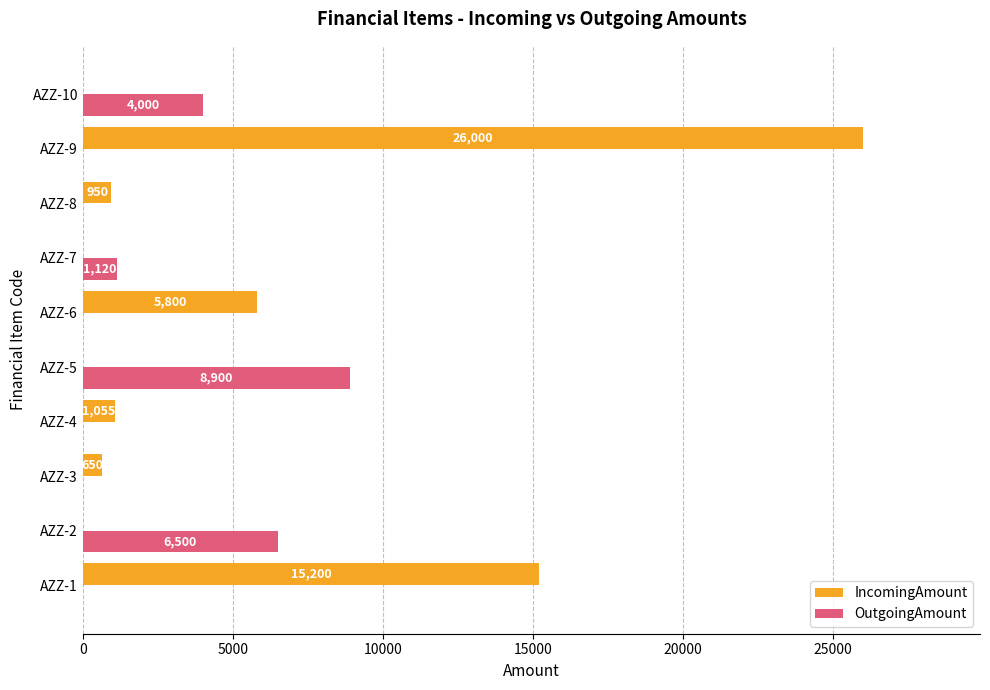

The value of OutgoingAmount at AZZ-6 is -2984. True or false?

False